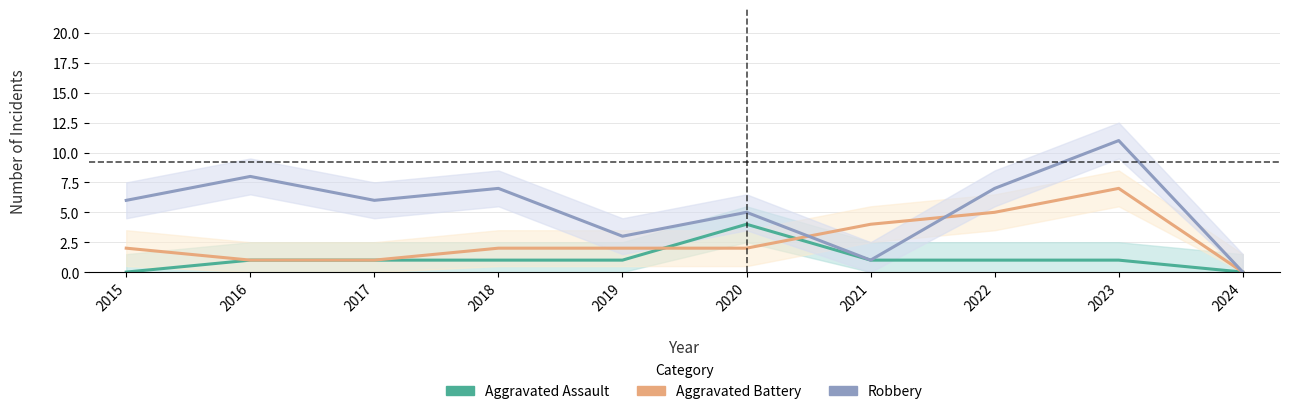

Between 2015 and 2024, which series saw the biggest shift?

Robbery